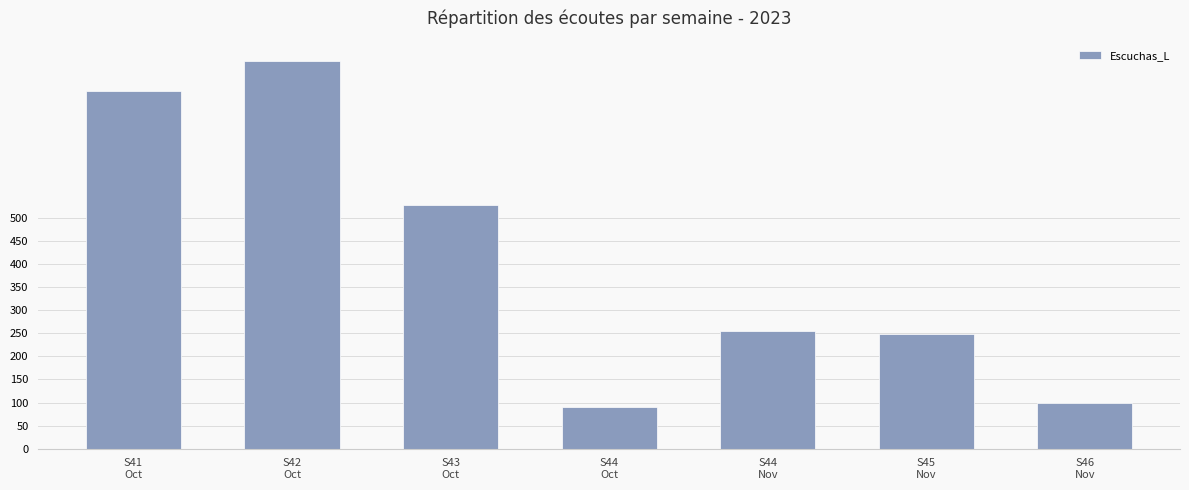

What is the minimum value shown in the chart?

91